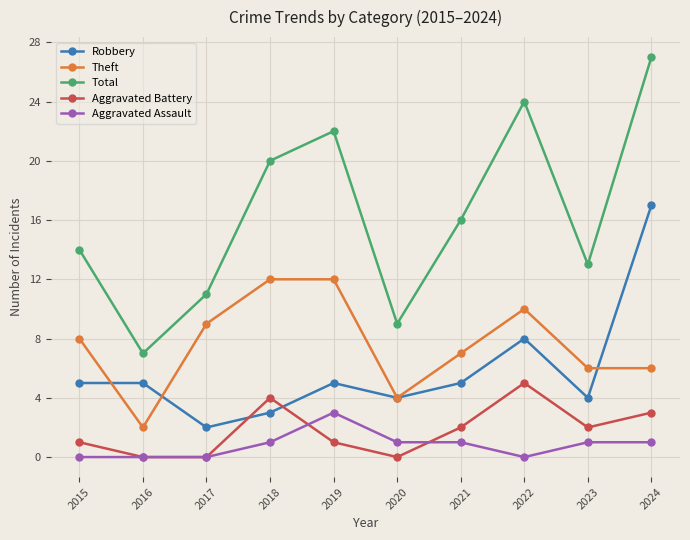

Read the Total value at 2024.

27